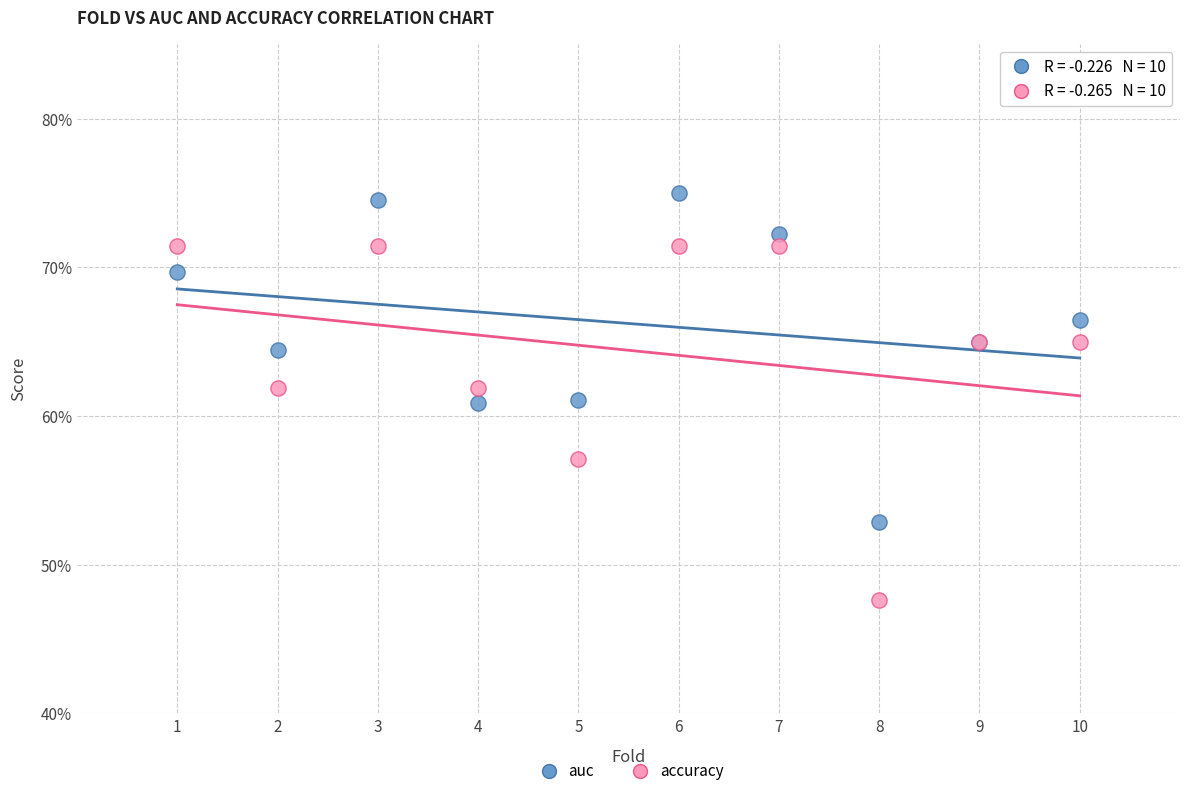

Which series contains the lowest Y value?

accuracy